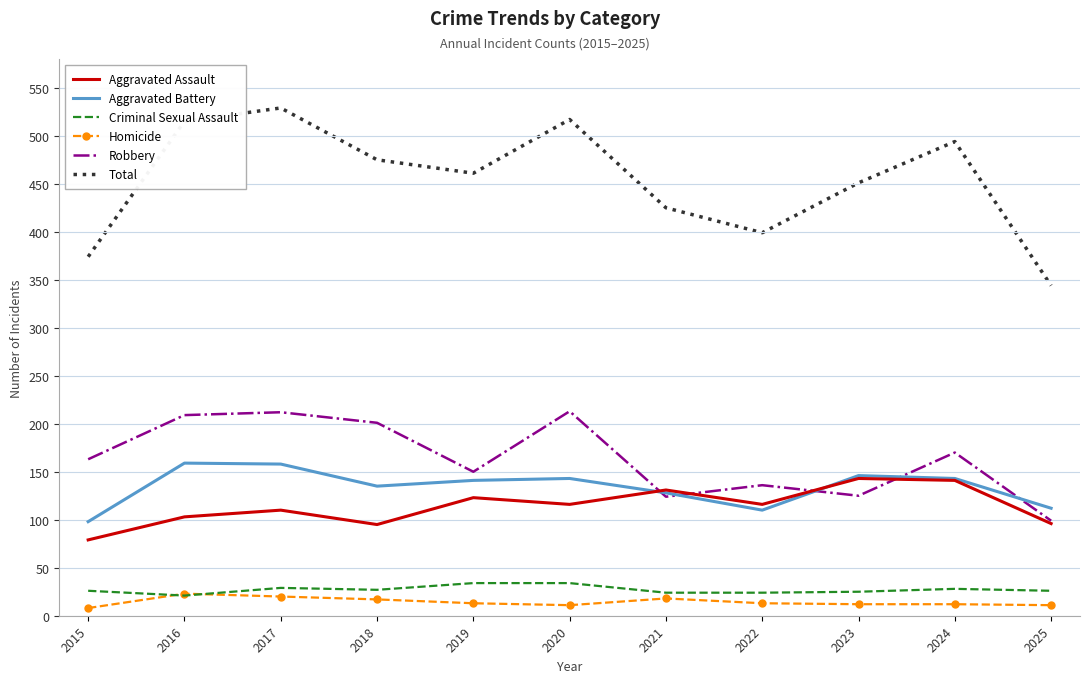

What is the total value across all series at 2018?

950